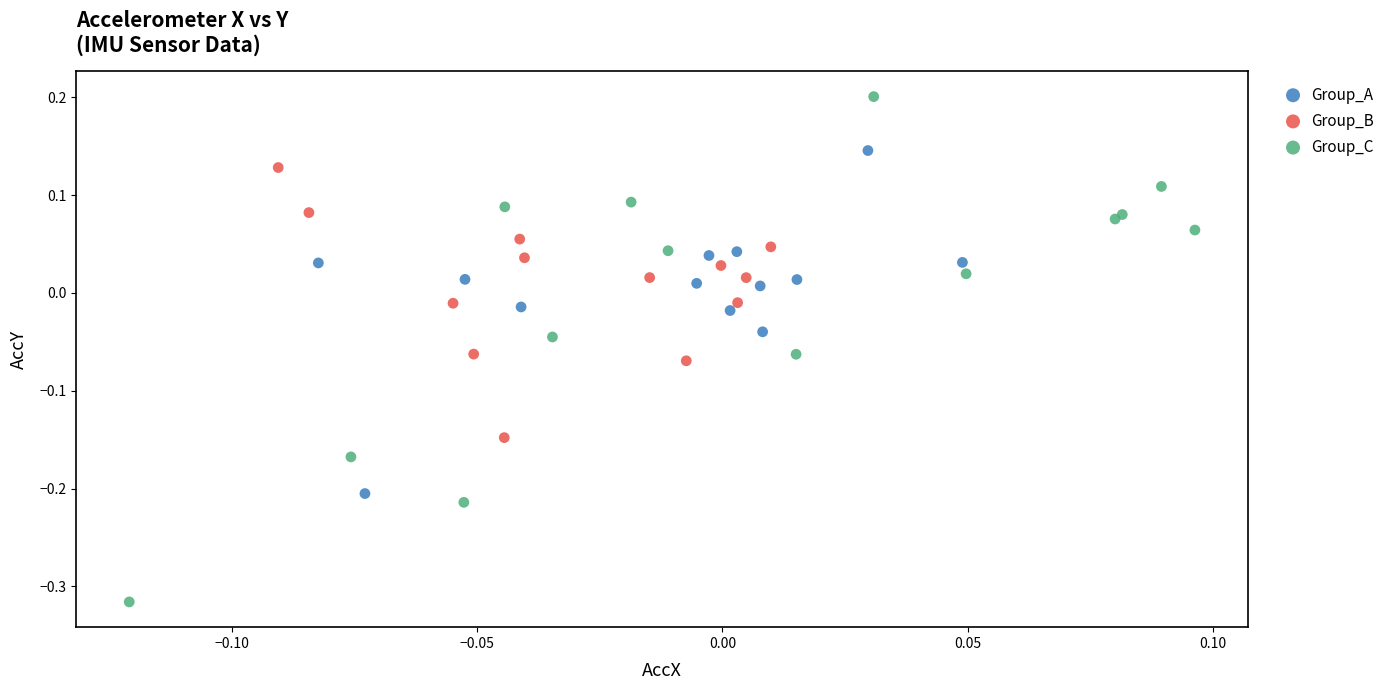

Which series reaches the maximum Y coordinate?

Group_C